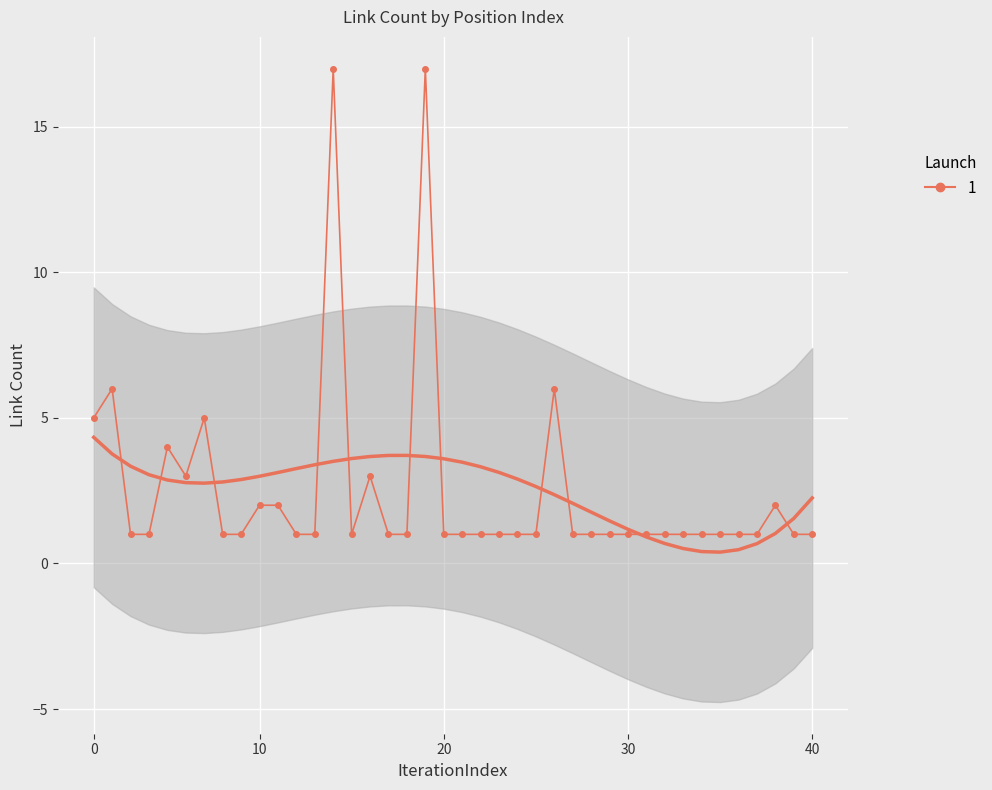

How many points are lower than both their immediate neighbors (excluding endpoints)?

2